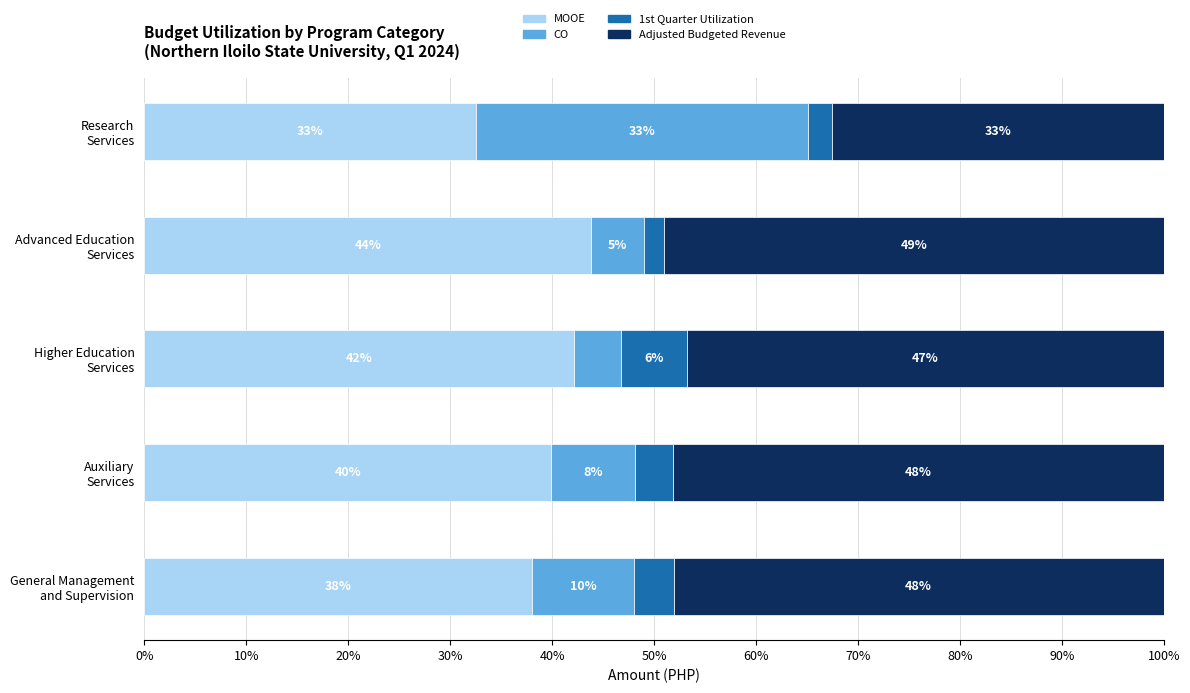

What is the maximum value for MOOE?

43.9